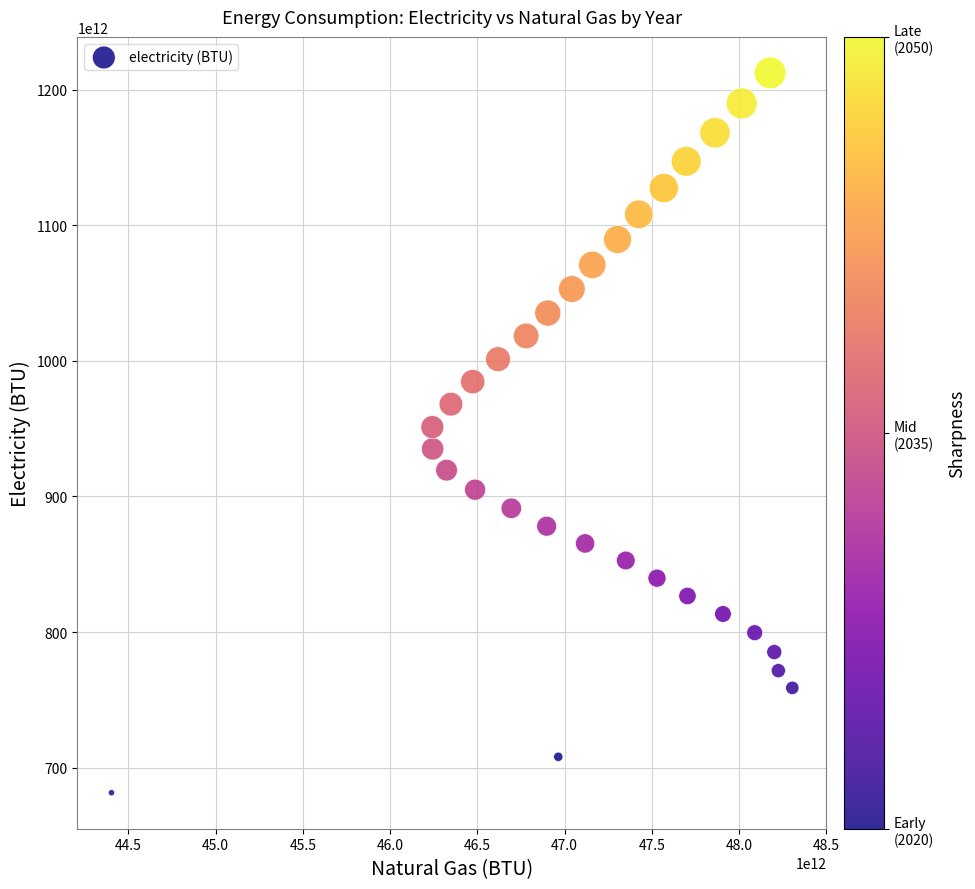

What is the range of X values (max minus min)?

3901768189509.3